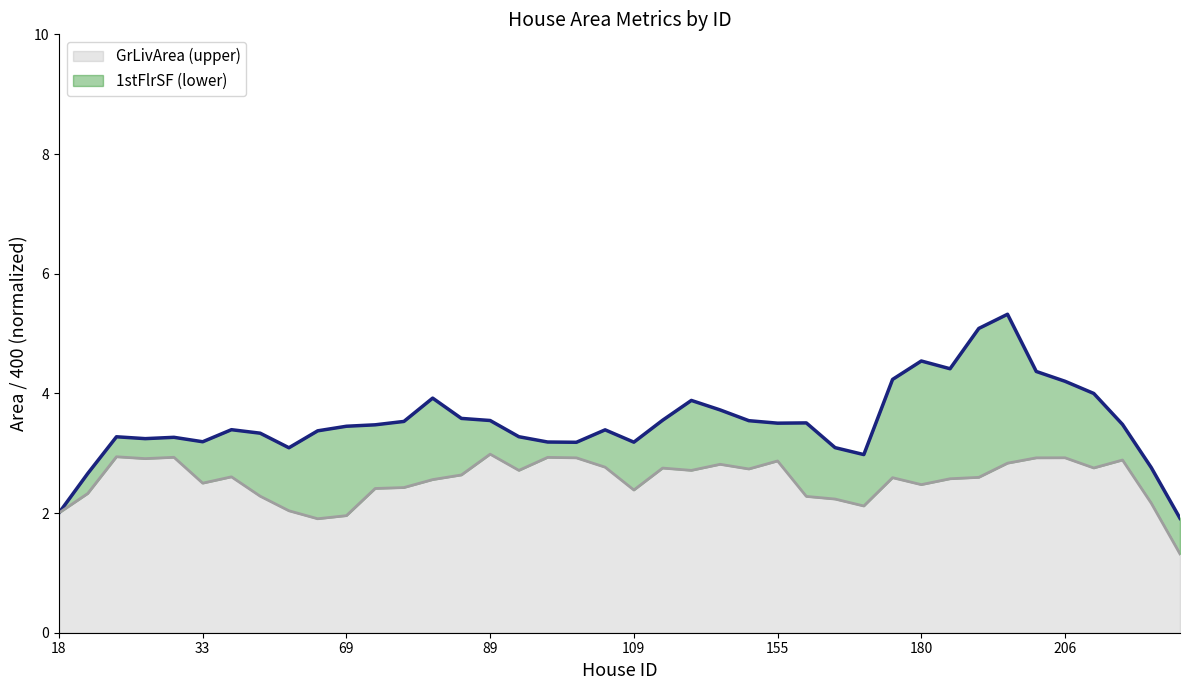

How many lines are shown in the chart?

2